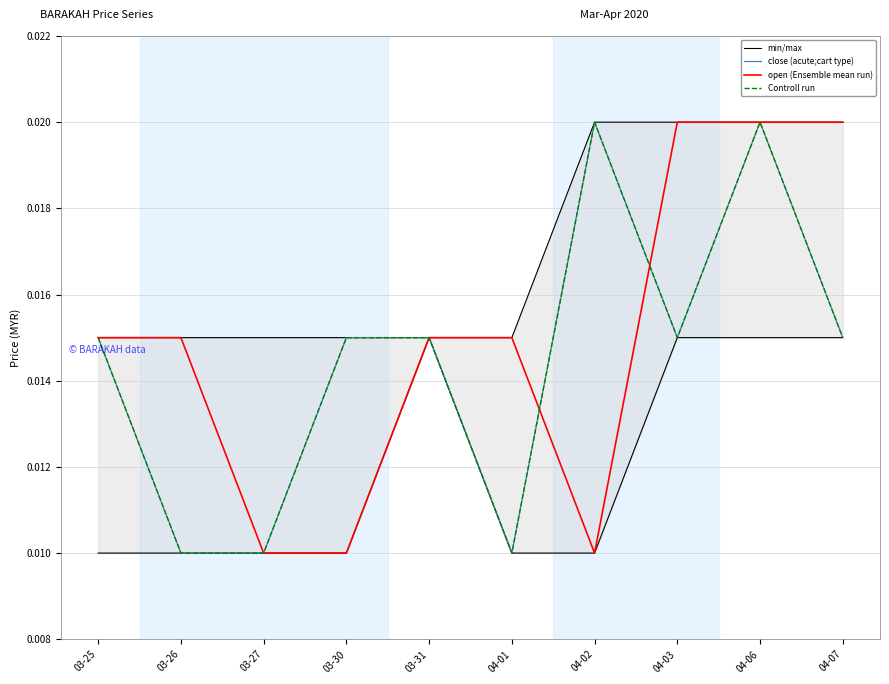

The min/max series shows 0.0 at 03-26. True or false?

False